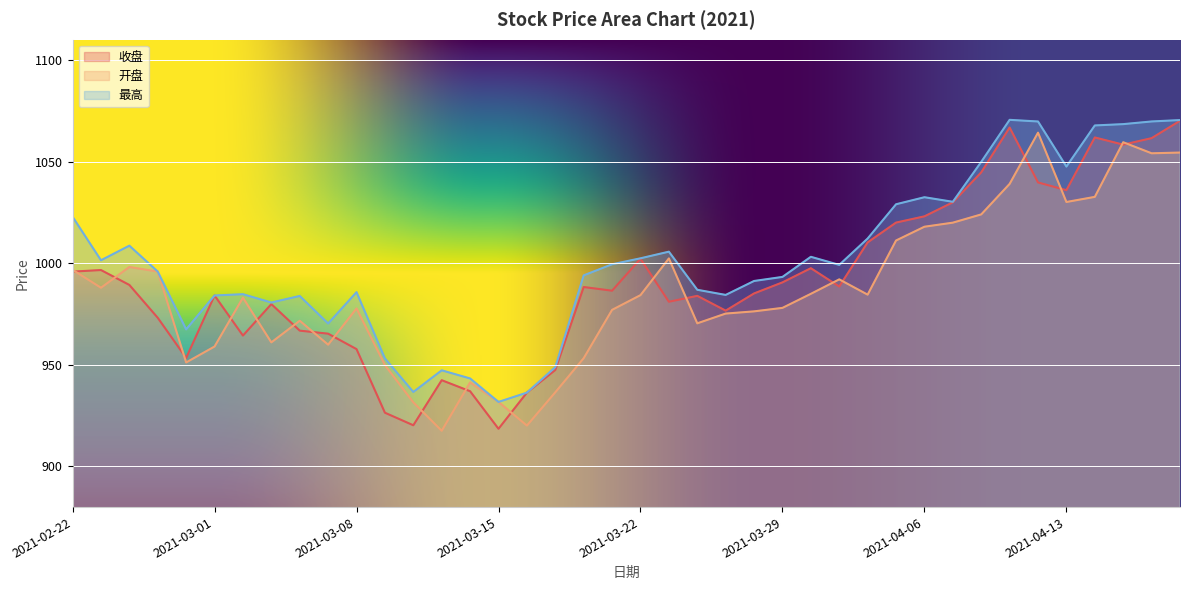

How many lines are shown in the chart?

3